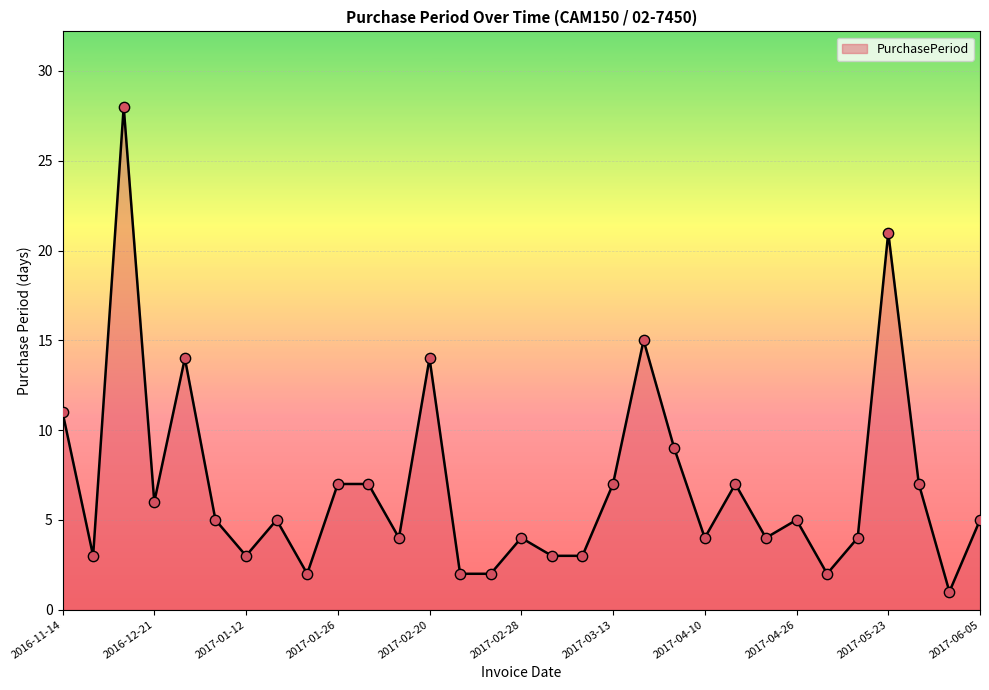

What is the difference between the maximum and minimum values?

27